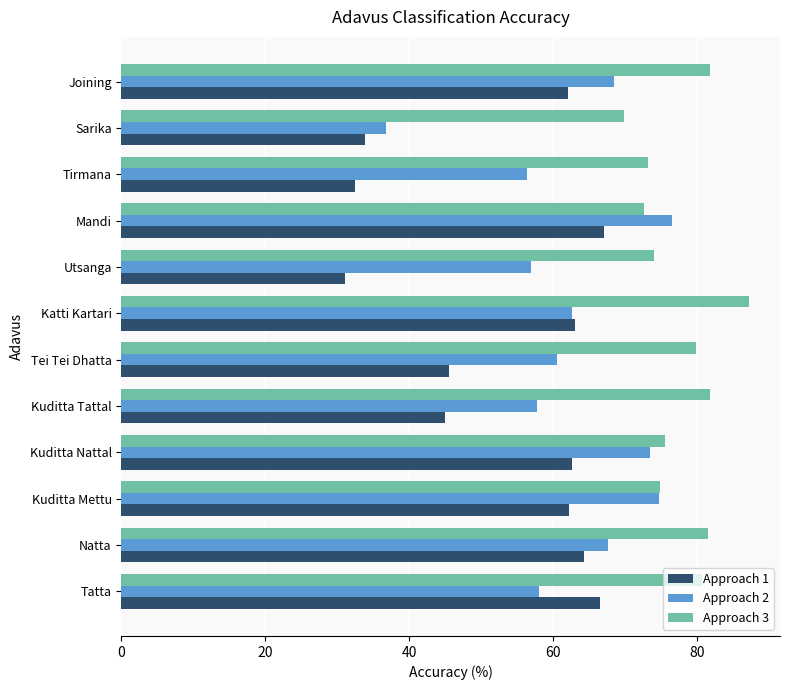

What is the average value of the Approach 1 series?

53.0